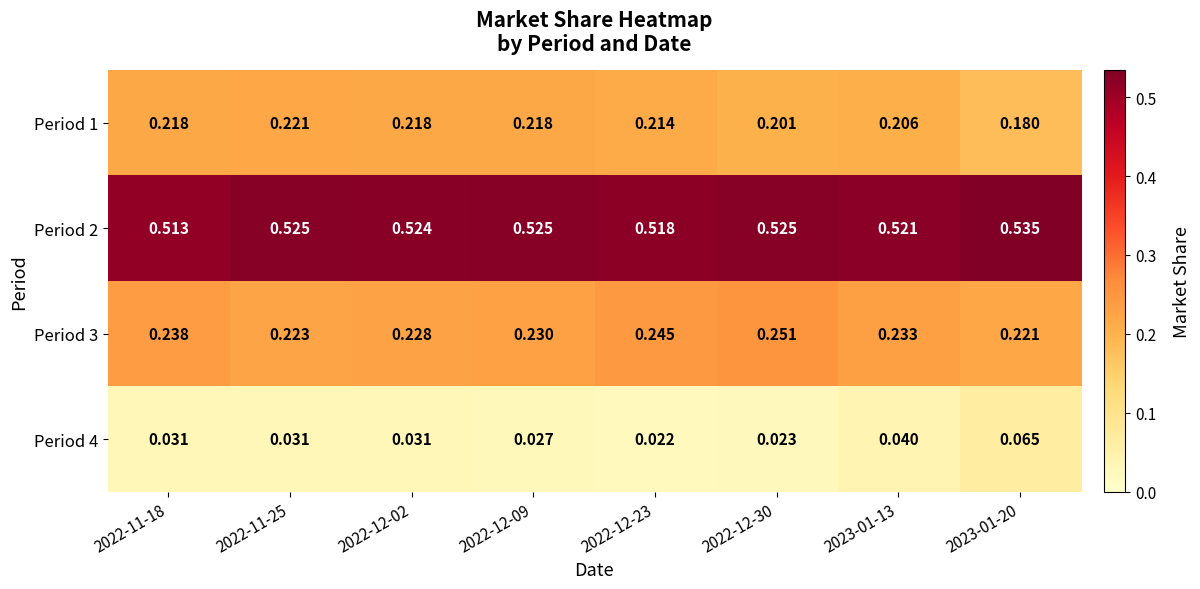

Is the value of Period 3 at 2022-12-09 greater than the value of Period 1 at 2022-12-23?

Yes